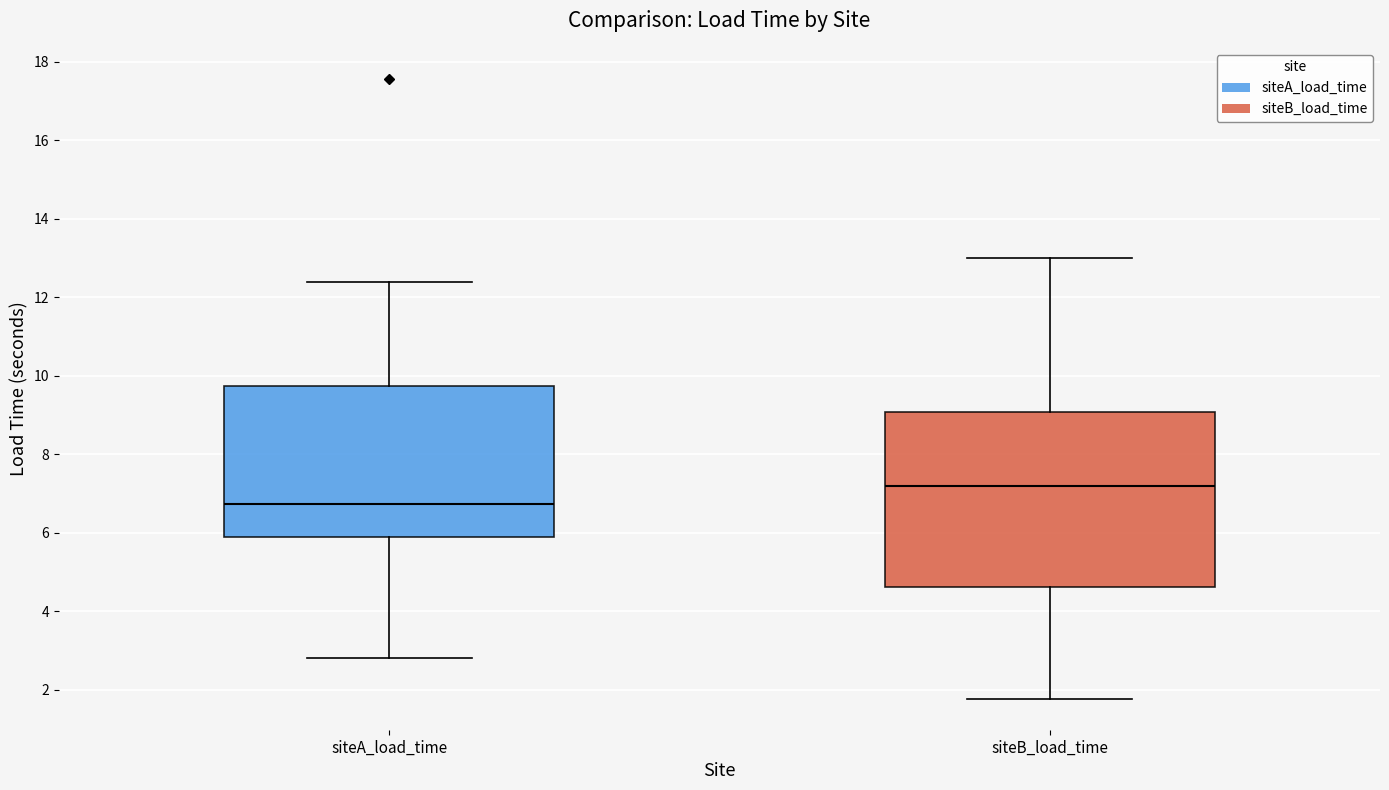

Comparing the boxes themselves (not the whiskers), which one is the tallest?

siteB_load_time